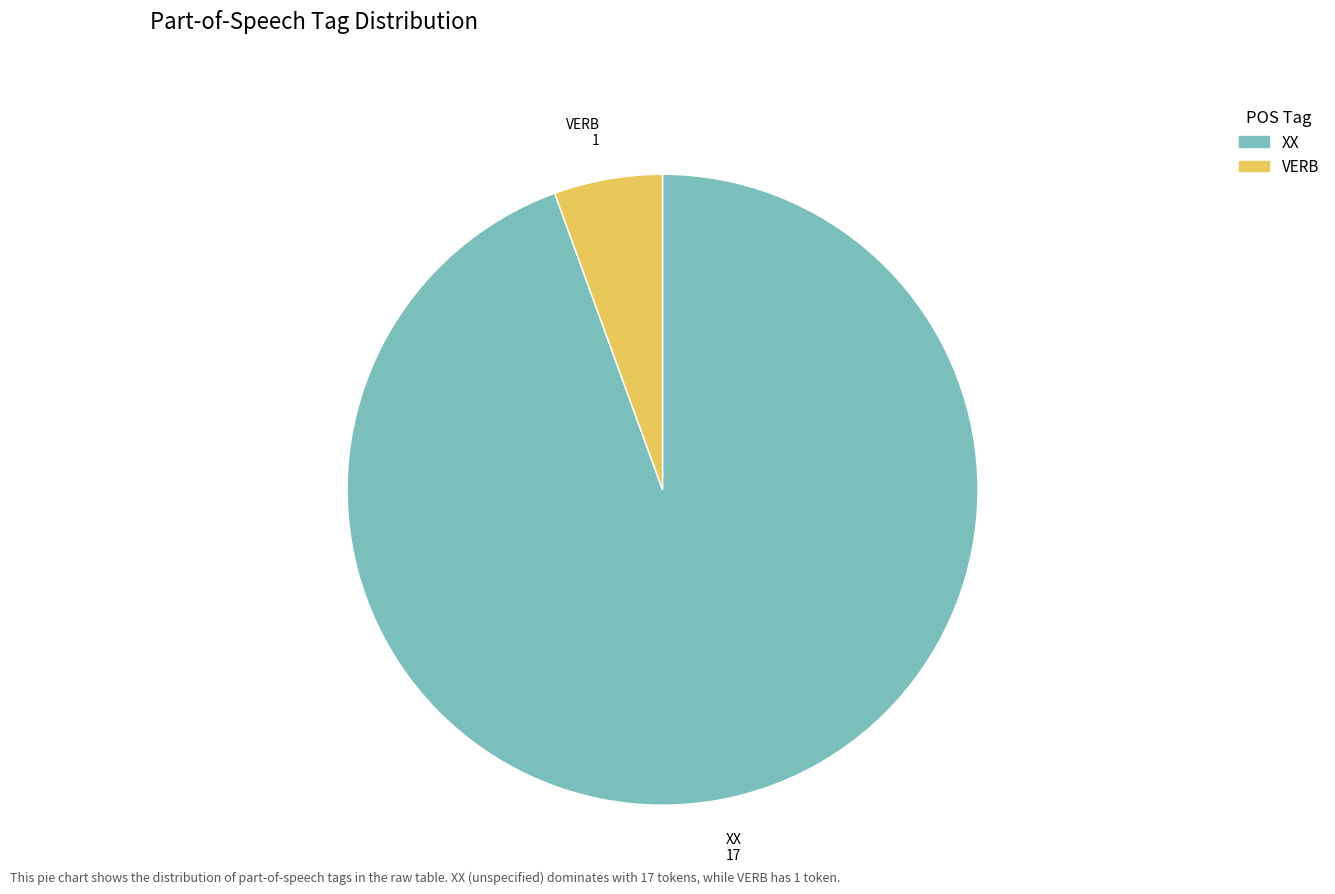

Which slice is the smallest?

VERB